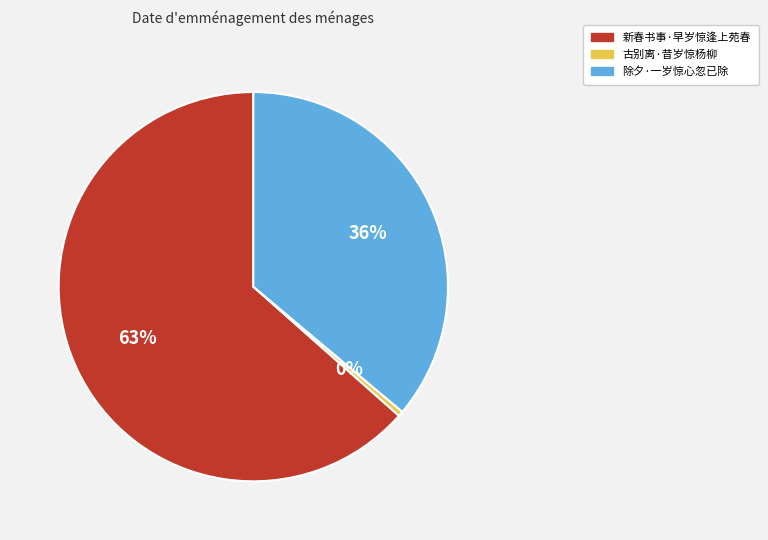

Do 除夕·一岁惊心忽已除 and 新春书事·早岁惊逢上苑春 together represent more than half of the pie?

Yes